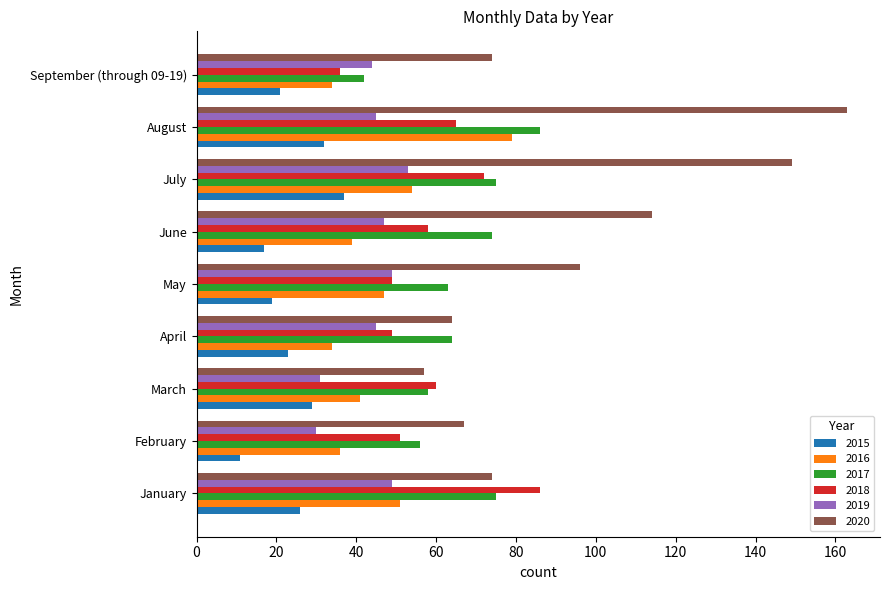

What is the maximum value shown in the chart?

163